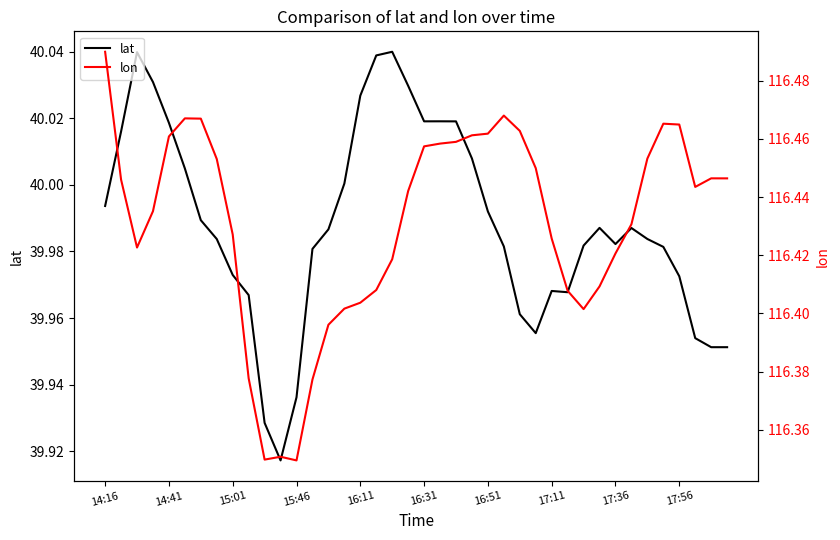

What is the total value across all series at 17:11?

156.4